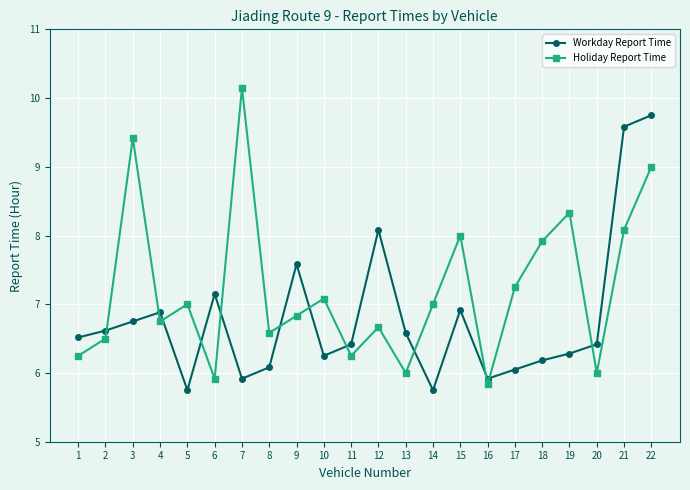

What are all the series names shown in the legend?

Workday Report Time, Holiday Report Time